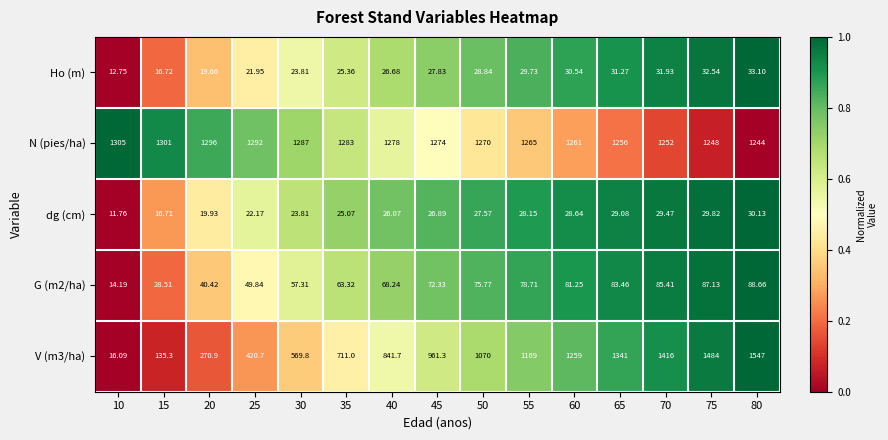

At which category is the sum across all series the highest?

80